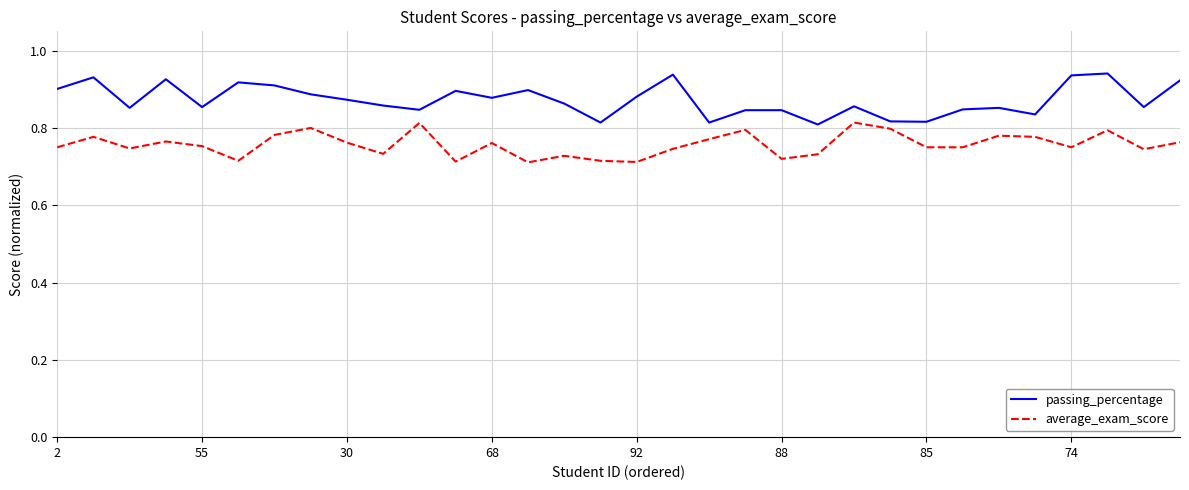

What is the difference between the maximum and minimum values in the average_exam_score series?

0.1